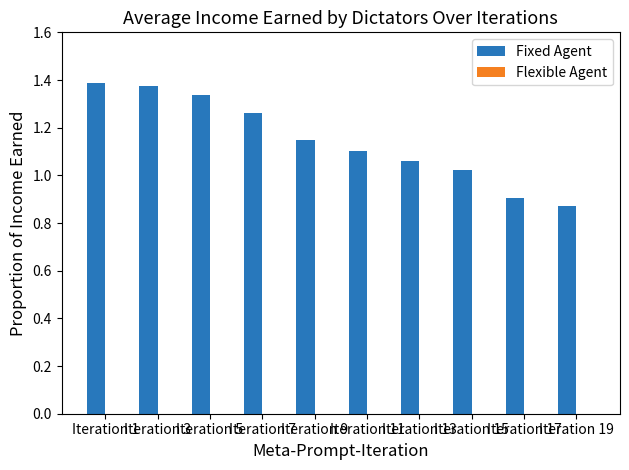

What is the difference between the maximum and minimum values?

0.5